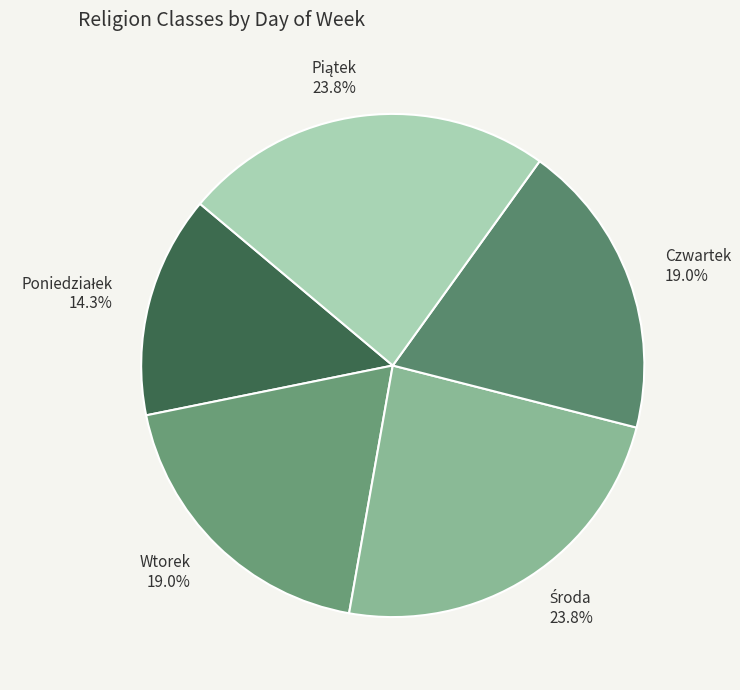

To the nearest percent, what portion does Wtorek represent?

19%